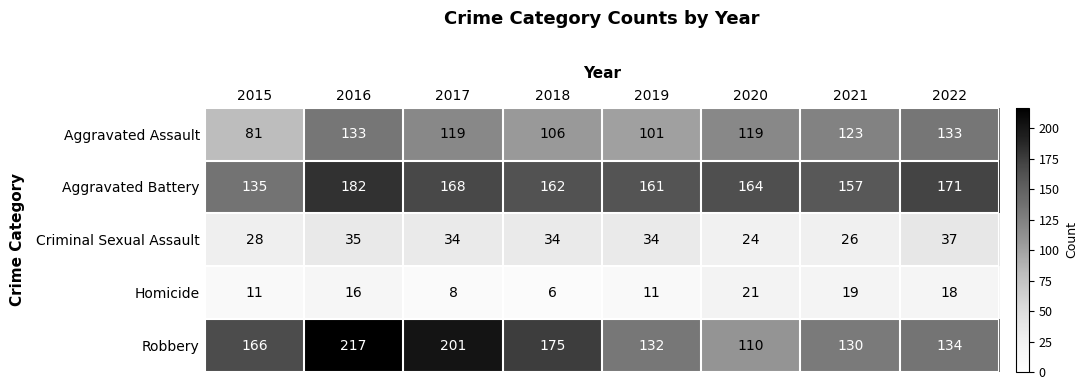

Count the number of data series in this chart.

5